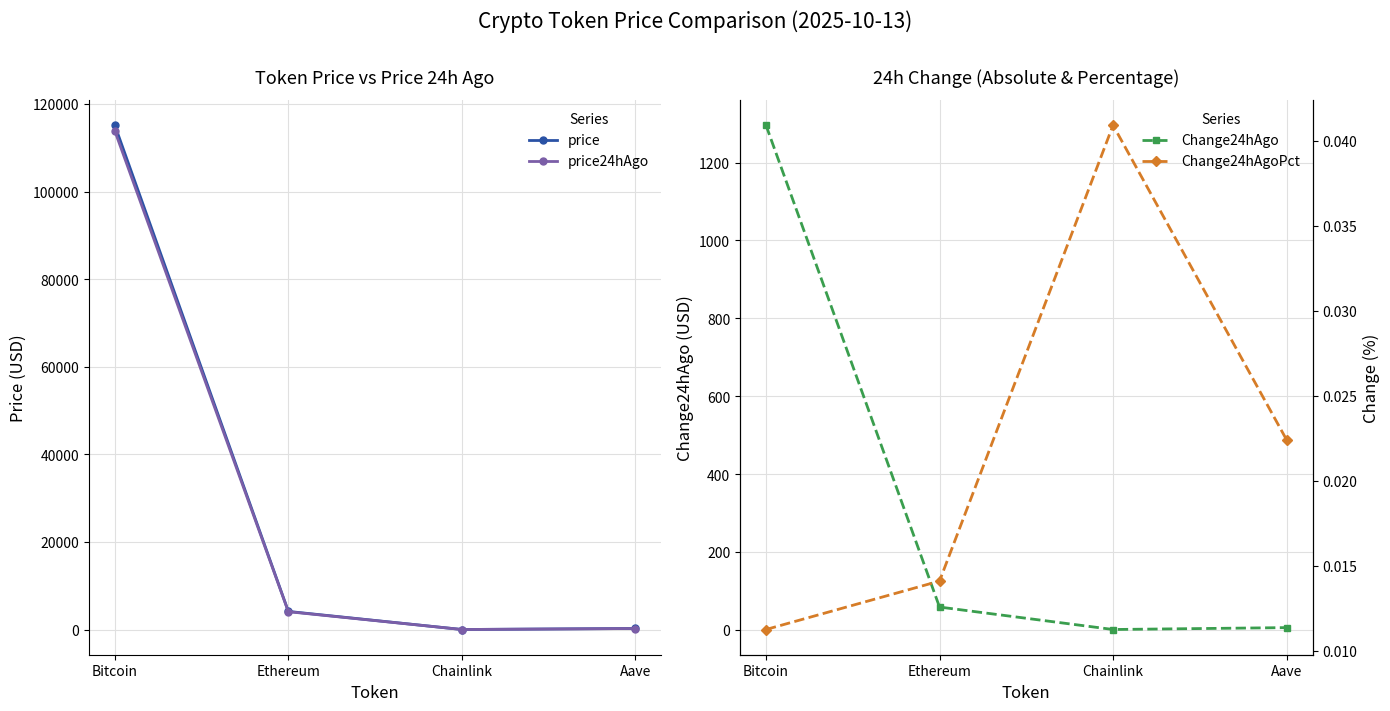

What is the difference between the price24hAgo values at Aave and Chainlink?

228.8